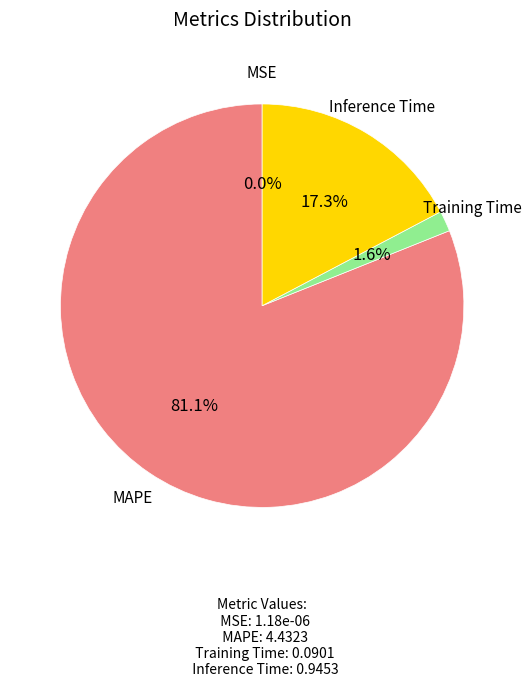

To the nearest percent, what portion does Training Time represent?

2%